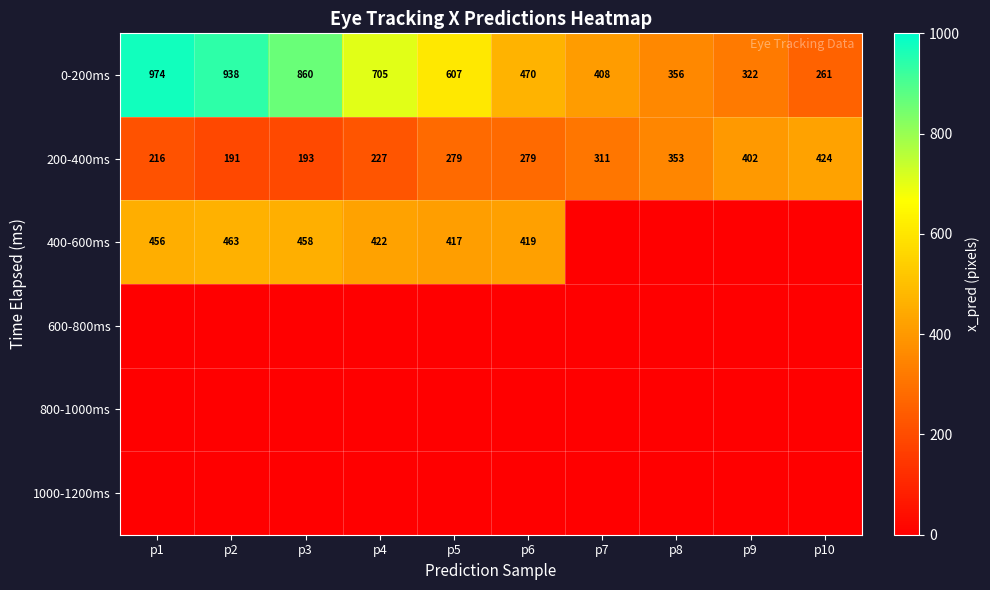

Is it true that 0-200ms equals 104 at p6?

False